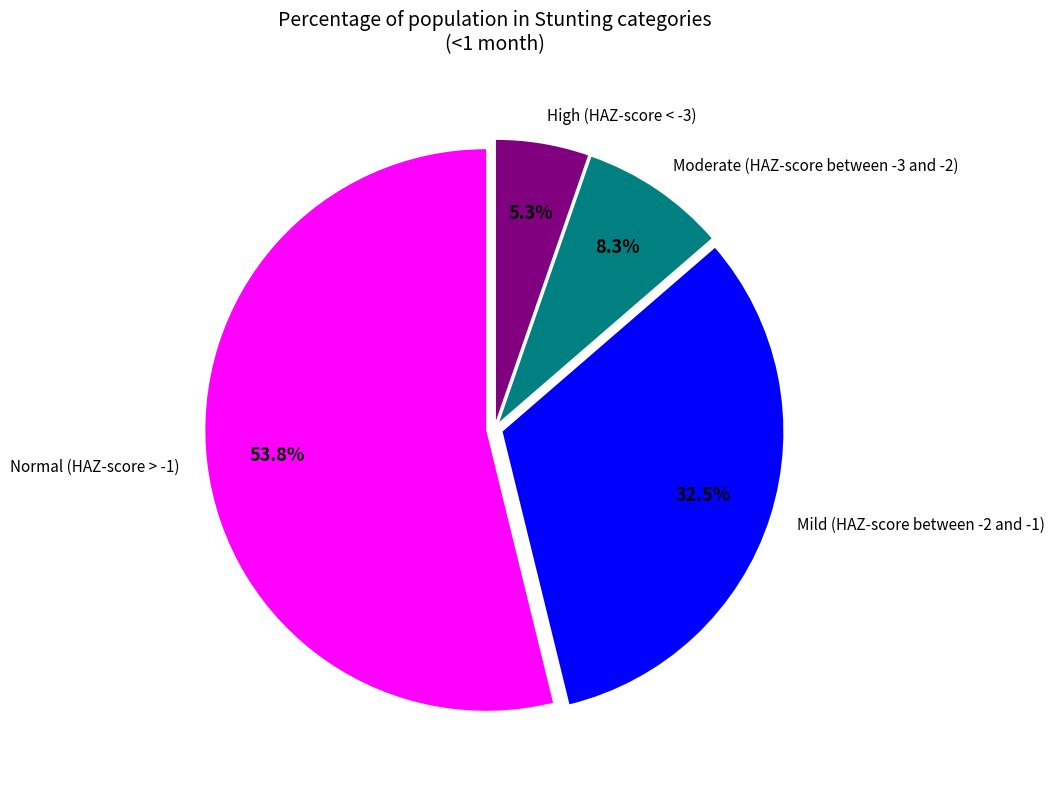

What is the total percentage of Moderate (HAZ-score between -3 and -2) and Normal (HAZ-score > -1)?

62.2%